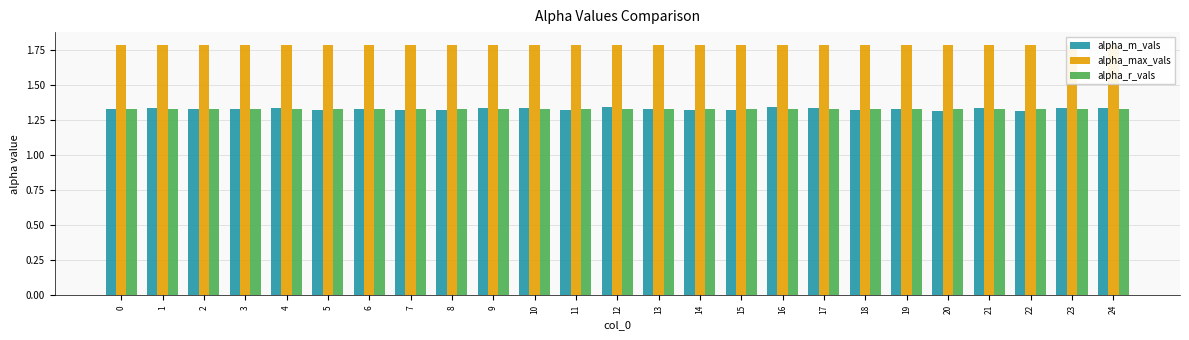

What is the minimum value shown in the chart?

1.3